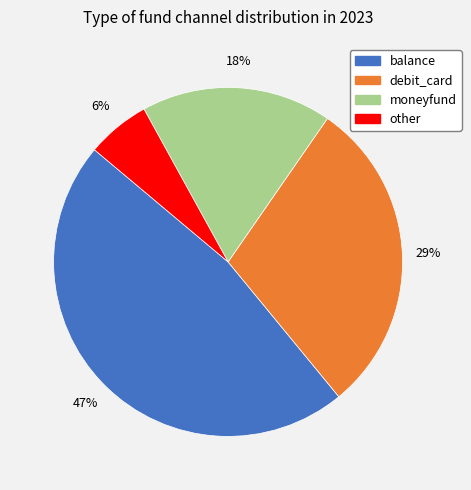

How many segments does this pie chart have?

4